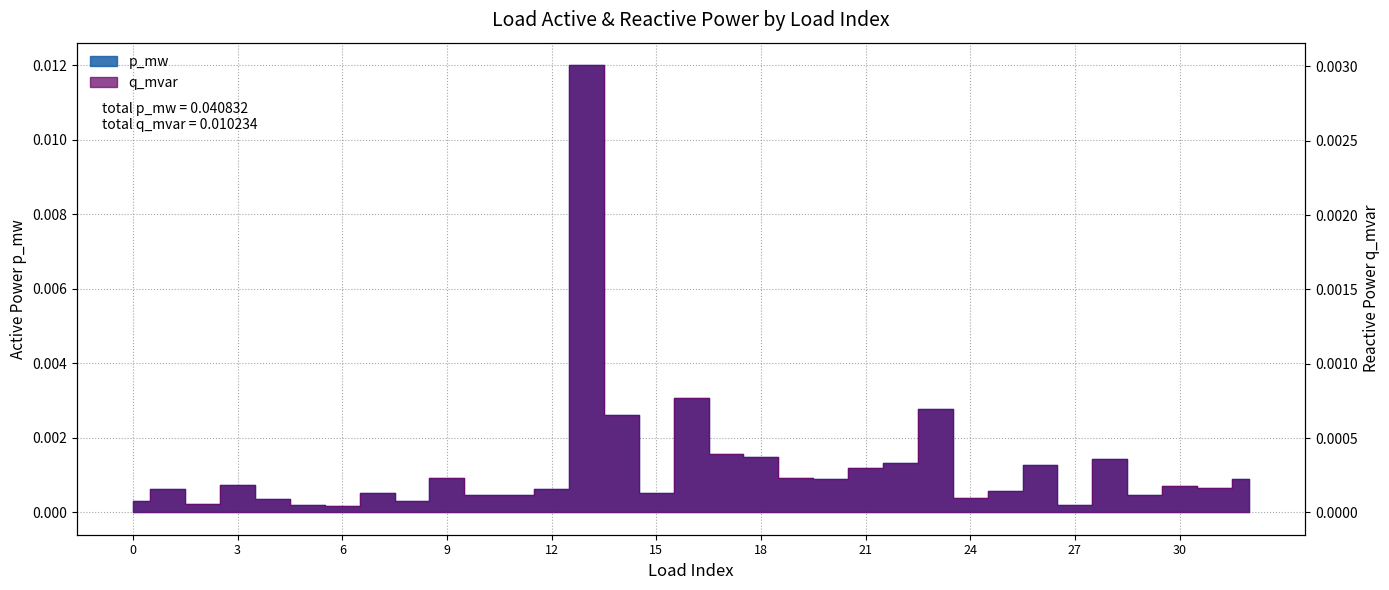

True or false: p_mw and q_mvar intersect in this chart.

False